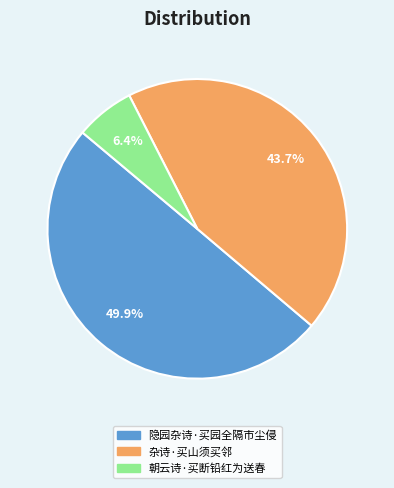

To the nearest percent, what is the difference between the largest and smallest slice percentages?

44%